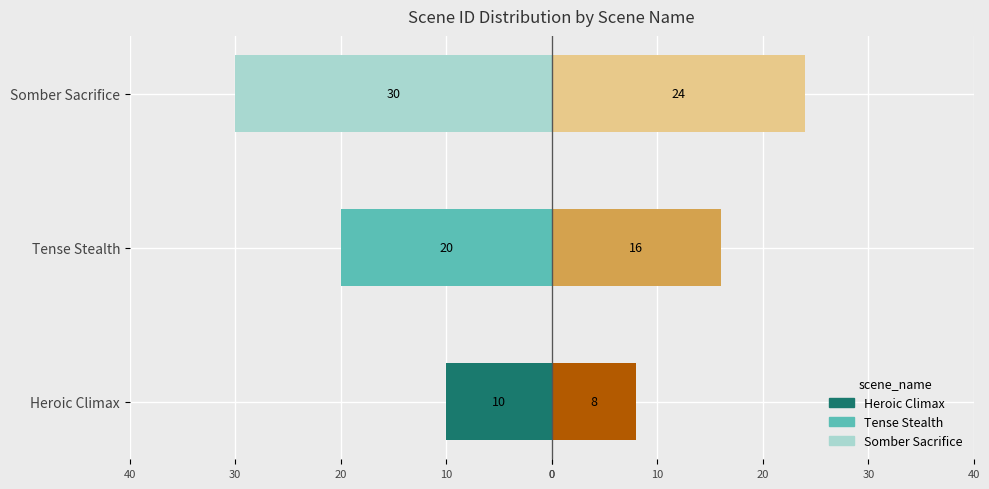

What is the difference between the maximum and second lowest values in the id (right scale) series?

8